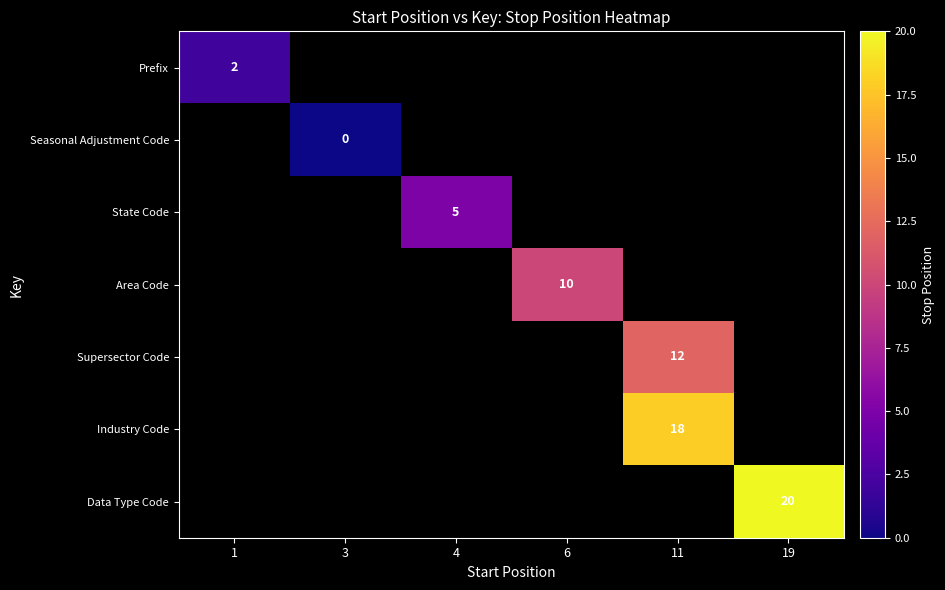

The Area Code series shows 10 at 6. True or false?

True